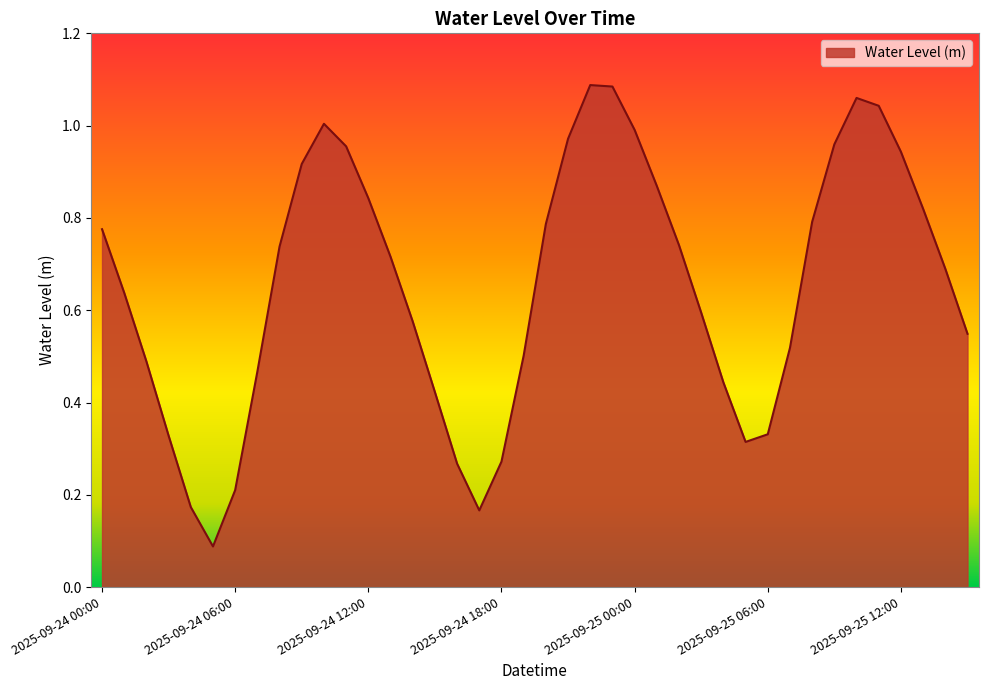

Which label corresponds to the largest value in the chart?

2025-09-24 22:00